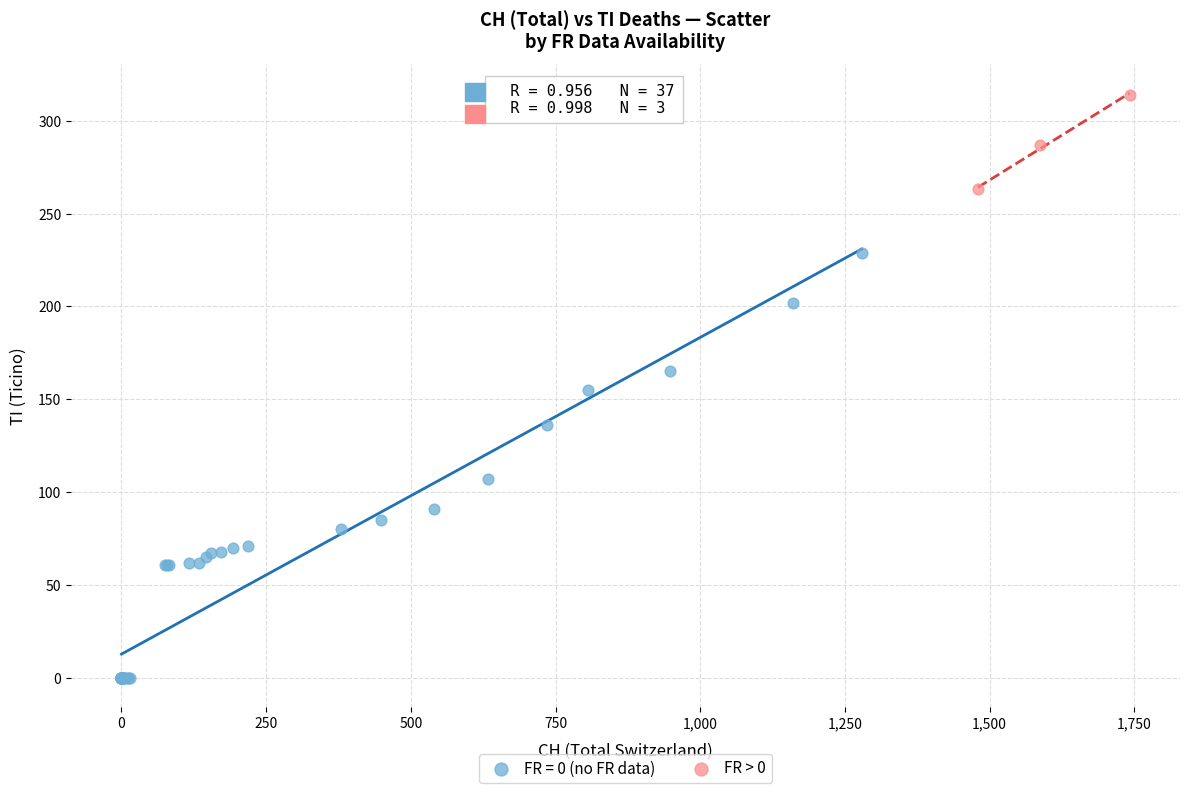

Which series reaches the maximum Y coordinate?

FR > 0